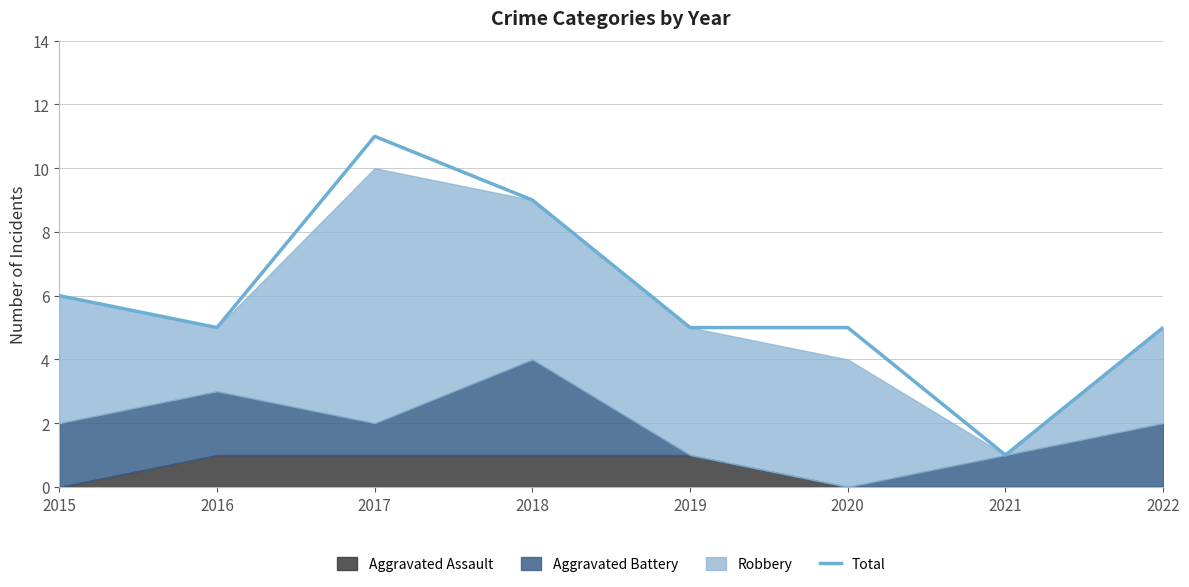

What is the change in value from 2018 to 2021?

-8